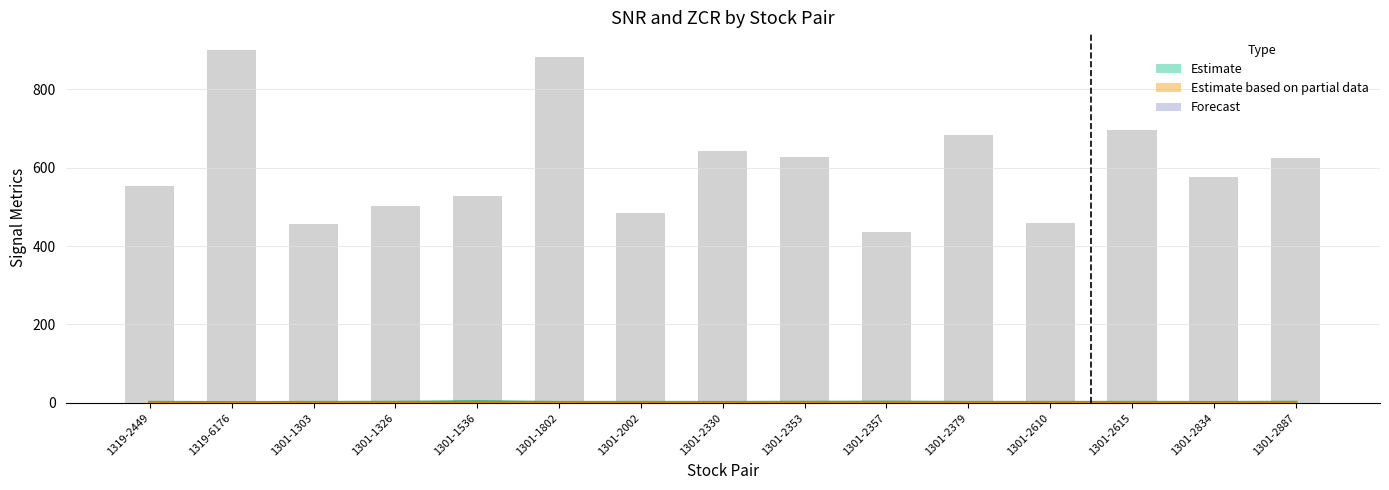

What is the value of the 8th bar from the left?

643.5